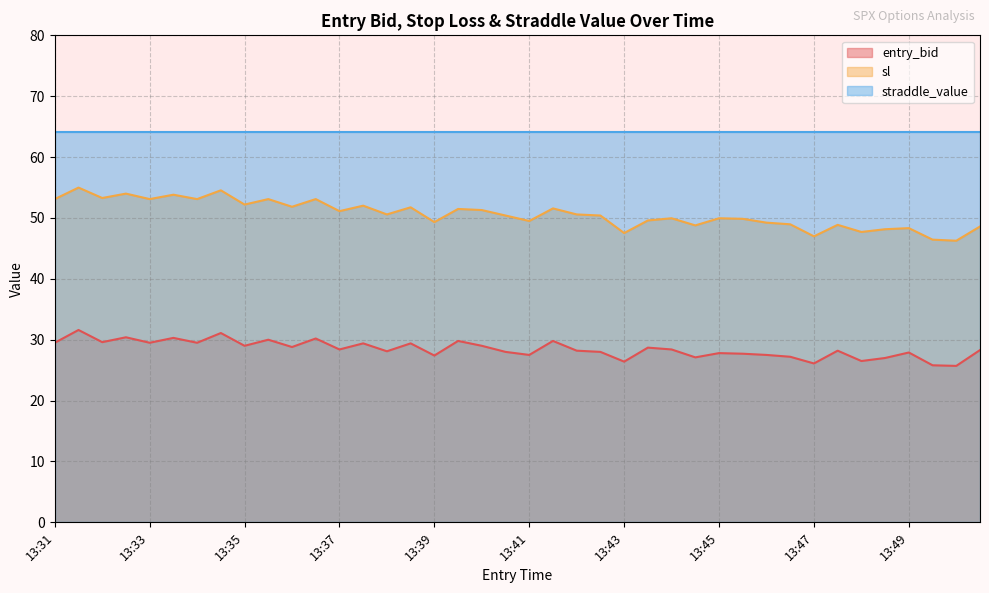

In sl, how many points are lower than both neighbors (excluding endpoints)?

14